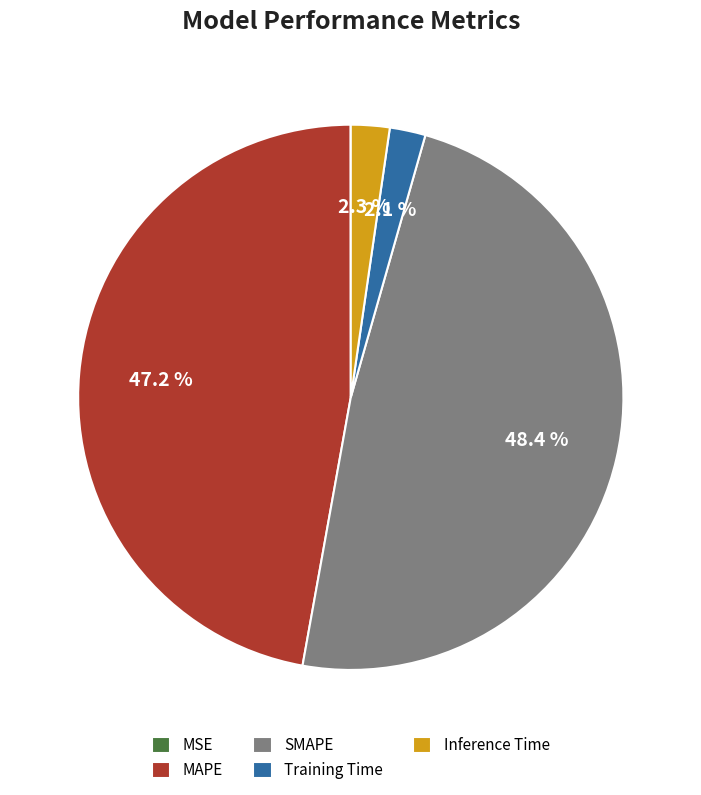

Which slice is the largest?

SMAPE